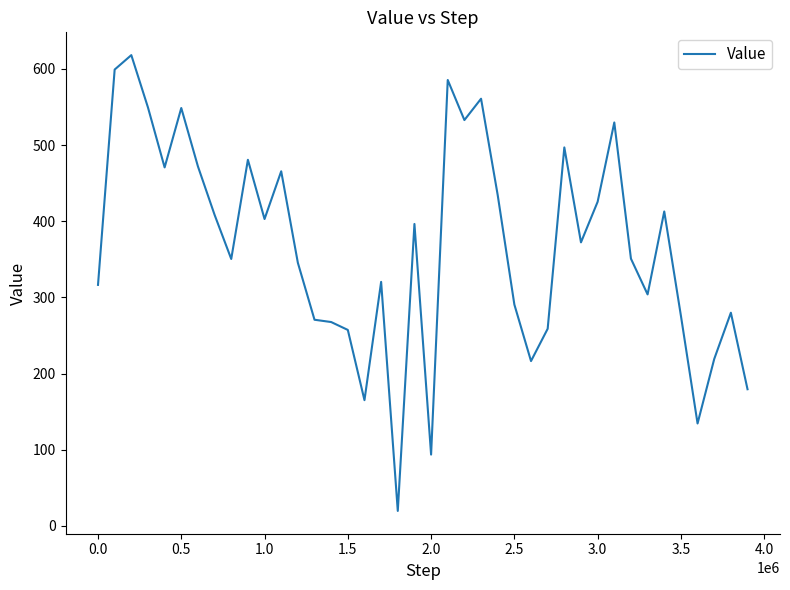

Count the number of categories in the chart.

40